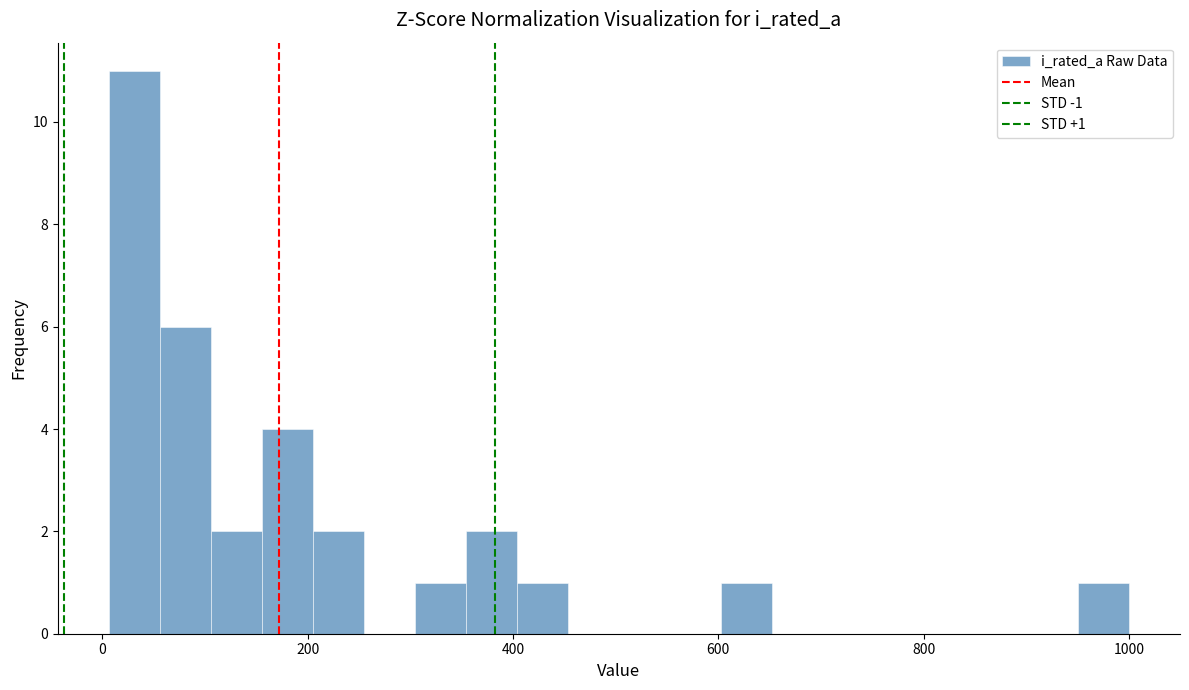

Around what value on the x-axis is the tallest bar? Give the approximate position of its centre, as read against the axis.

40